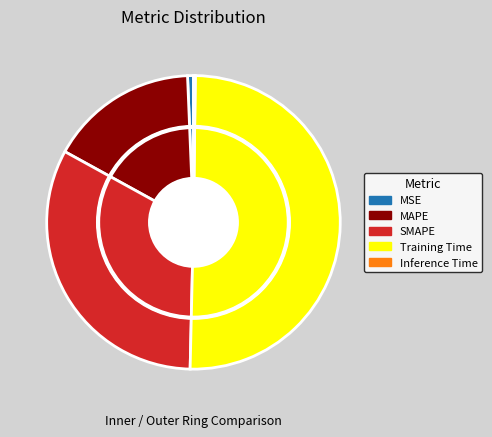

Rank the categories by value from highest to lowest.

Training Time, SMAPE, MAPE, MSE, Inference Time